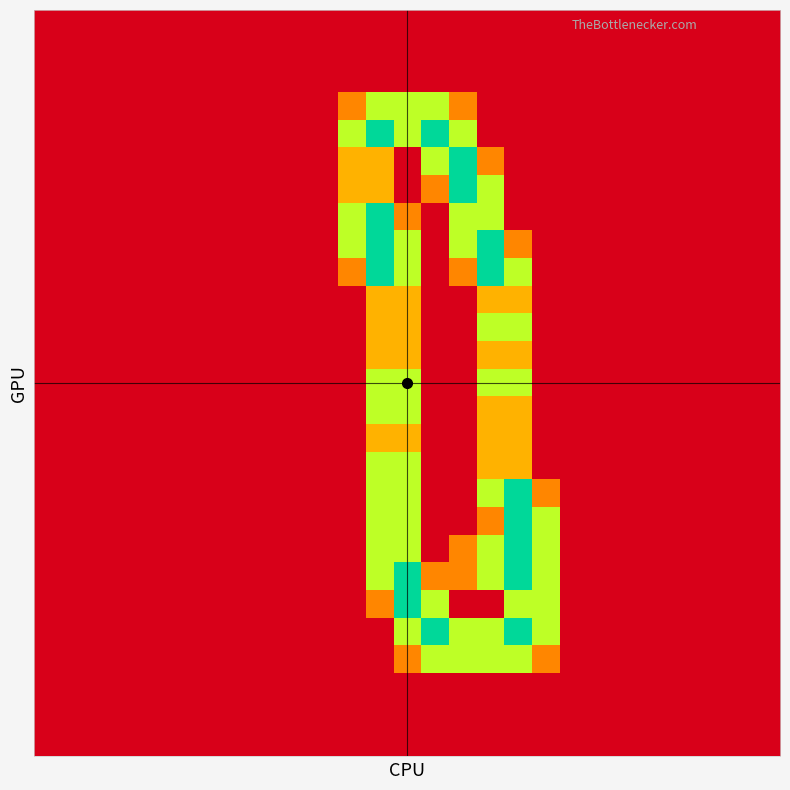

At how many categories does at least one series exceed 0?

8